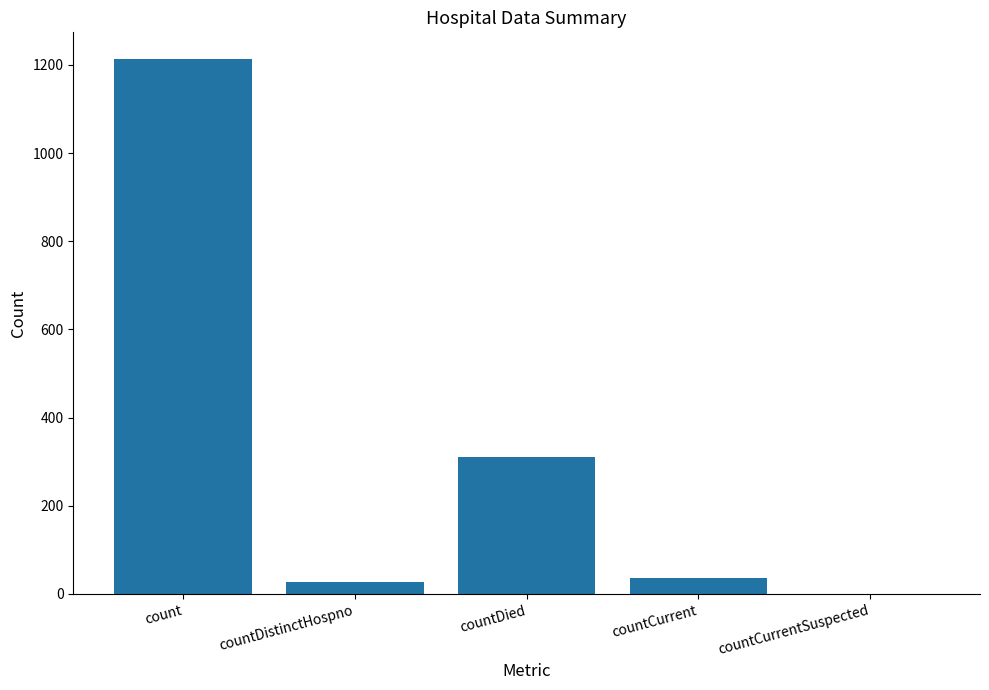

What is the sum of all values?

1587